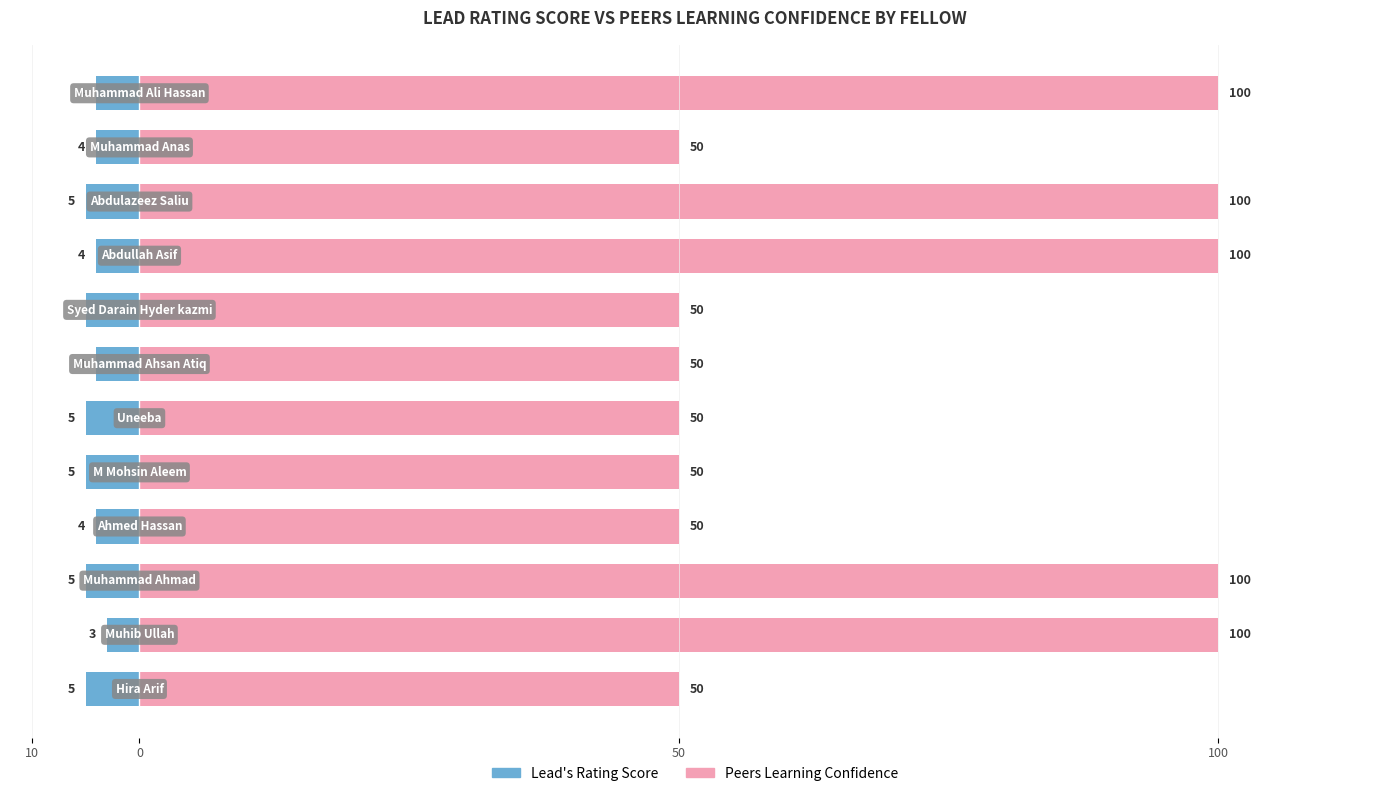

Count the Lead's Rating Score values in the range -5 to -4.

11